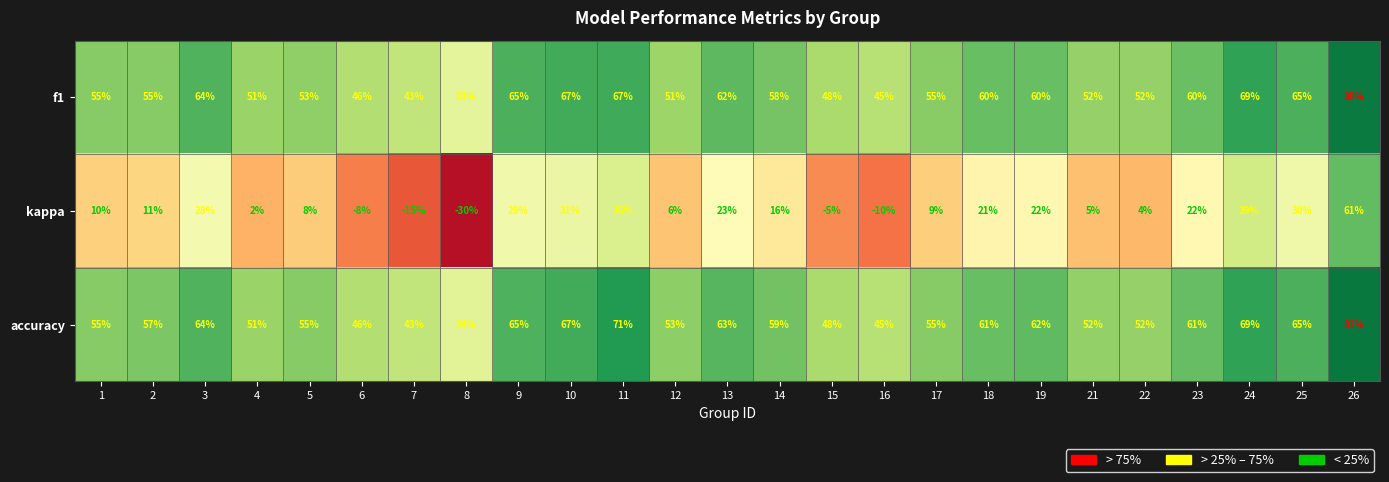

Which series has the largest total across all categories?

accuracy